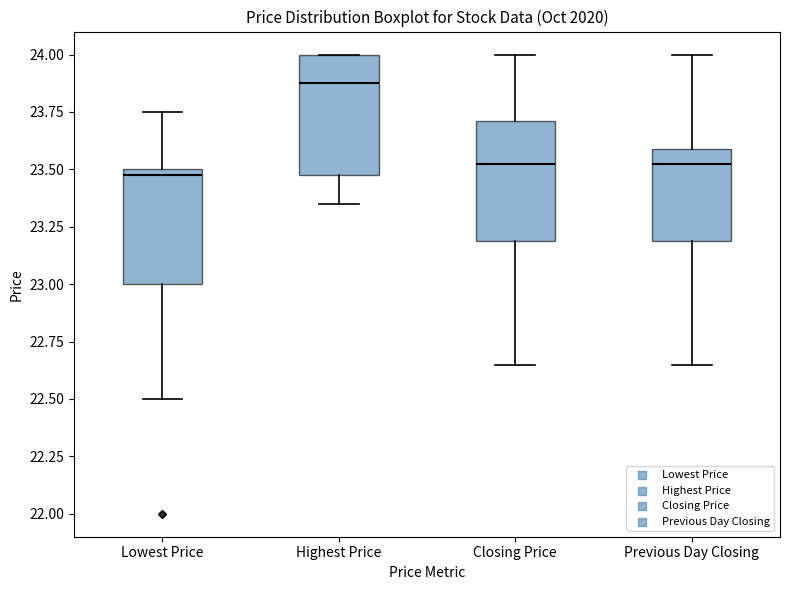

Reading left to right, read every box against the y-axis: the position of its median line, the range the box covers, and the ends of its whiskers. The values are not printed on the chart, so give them approximately, as read against the axis.

Lowest Price: median 23.50 (just below the box's upper edge), box 23.00 to 23.50, whiskers 22.50 to 23.75
Highest Price: median 23.90, box 23.50 to 24.00, whiskers 23.35 to 24.00
Closing Price: median 23.55, box 23.20 to 23.70, whiskers 22.65 to 24.00
Previous Day Closing: median 23.55, box 23.20 to 23.60, whiskers 22.65 to 24.00